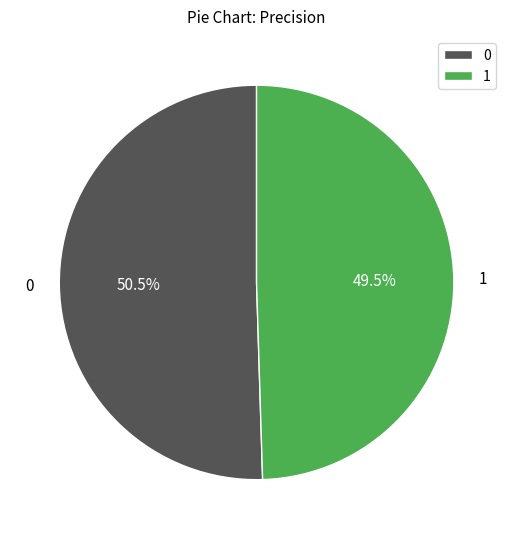

To the nearest percent, what is the difference between the 0 and 1 slice percentages?

1%